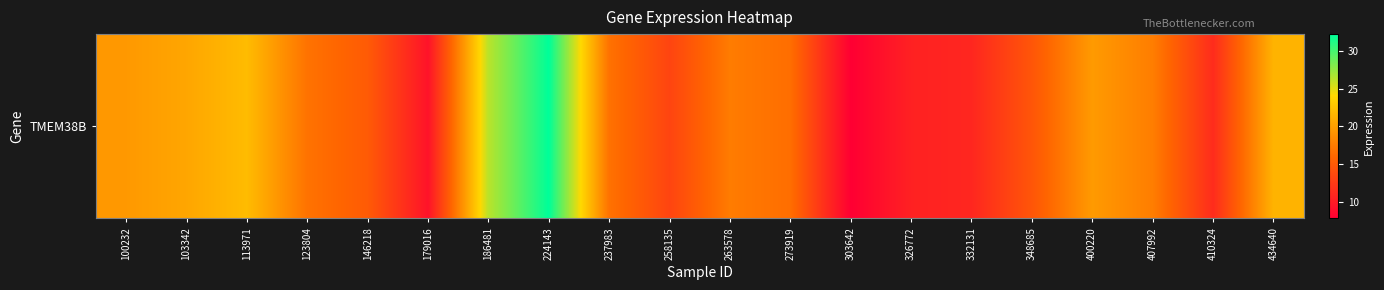

Reading left to right, extract all data points from this chart.

19.6	20.5	22.0	16.9	15.1	9.4	26.3	32.2	16.8	13.3	17.6	16.6	7.9	10.6	11.0	14.7	19.7	17.6	11.4	21.5